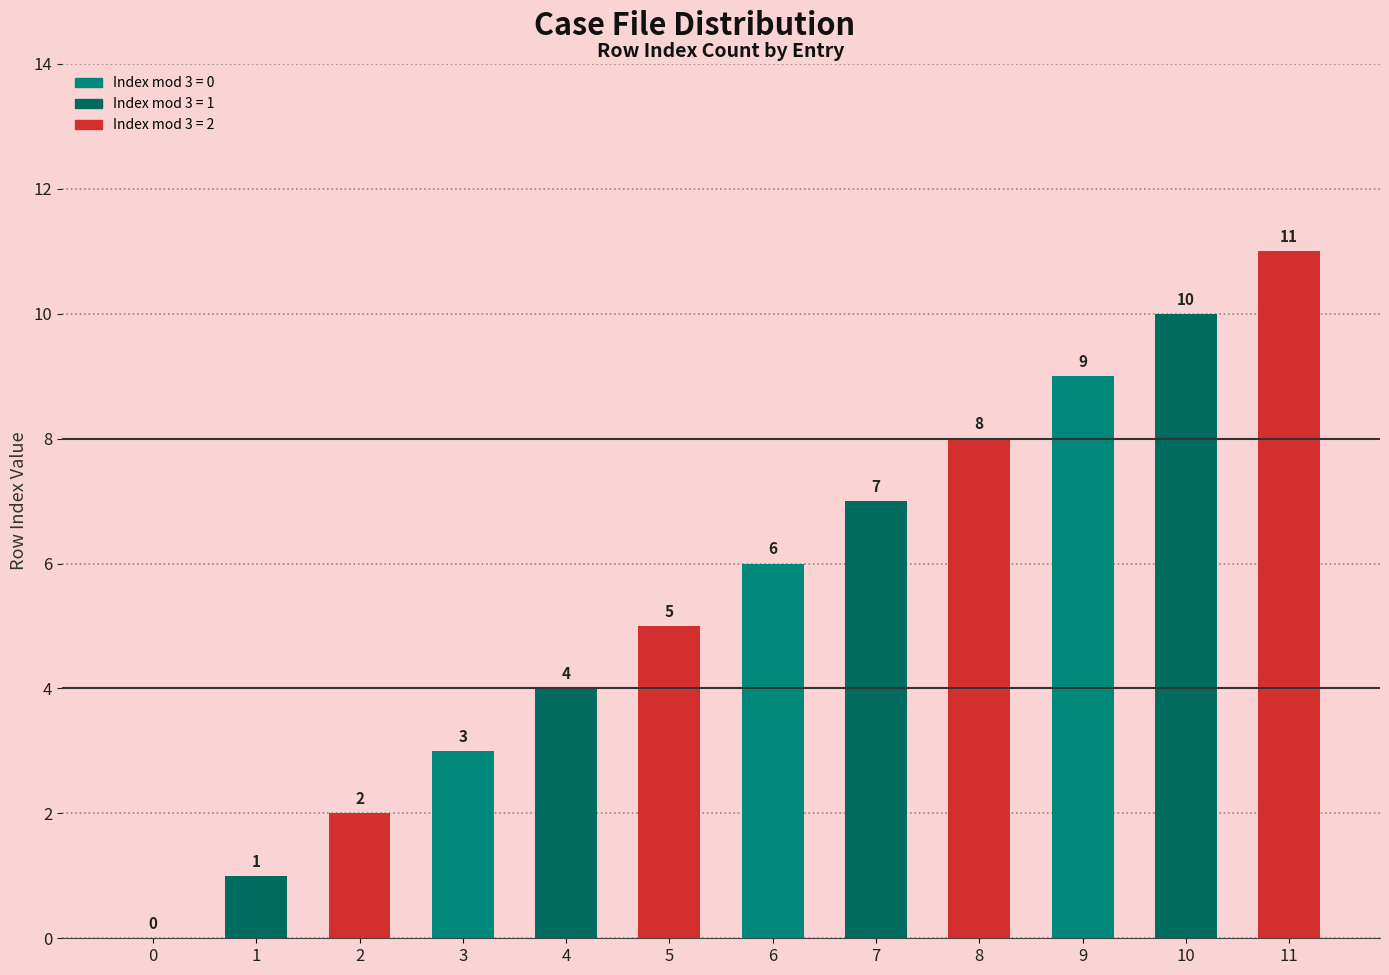

The chart shows a value of 3 at 10. True or false?

False